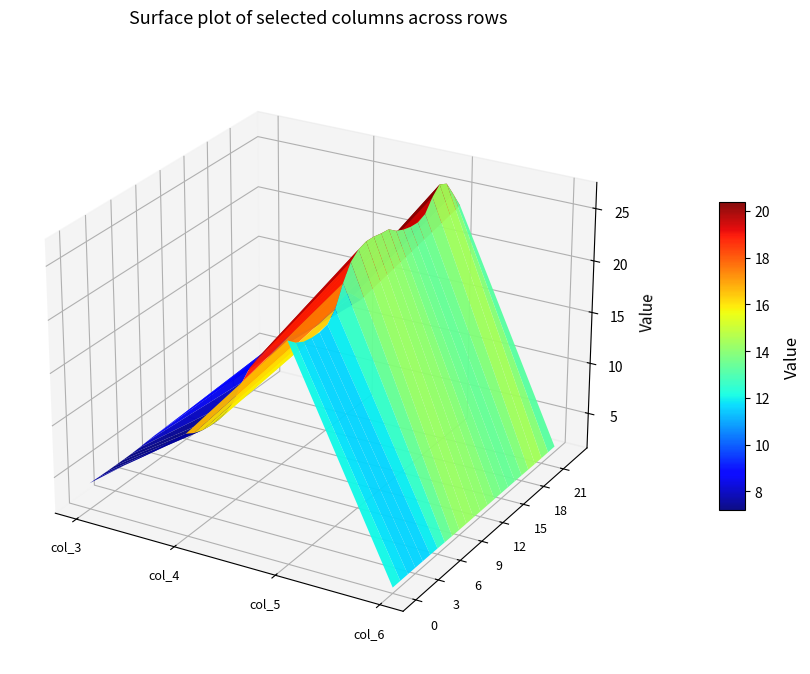

At which label does 1 first exceed 13?

8